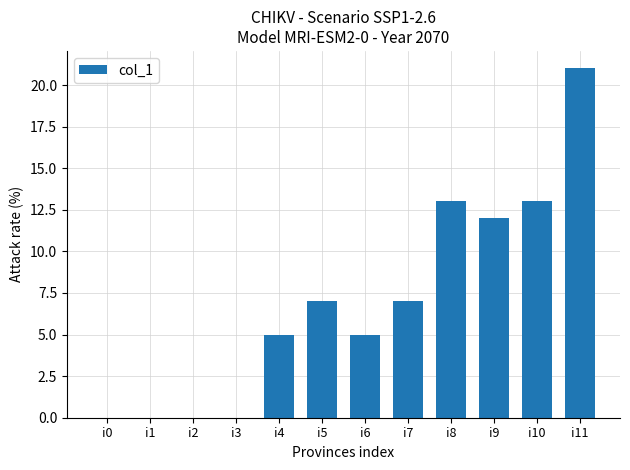

At which label is the value closest to 10?

i9